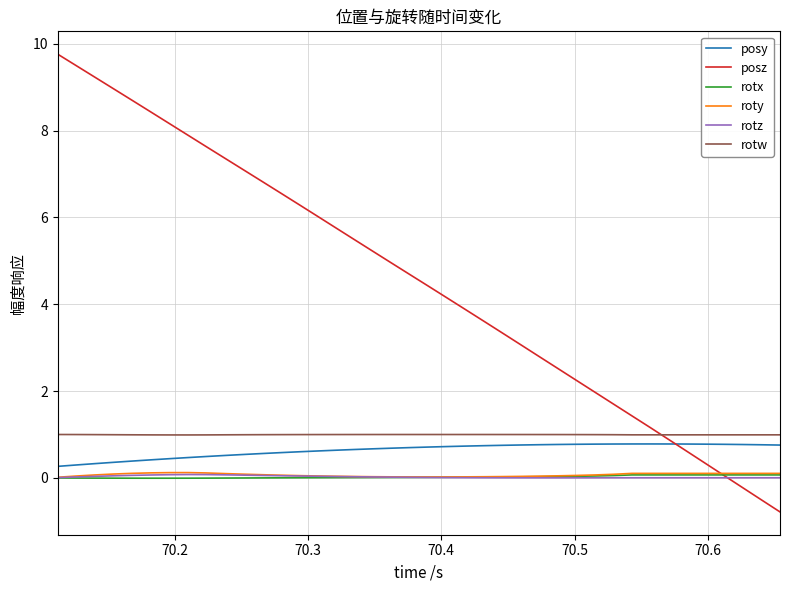

What is the smallest value displayed?

-0.8